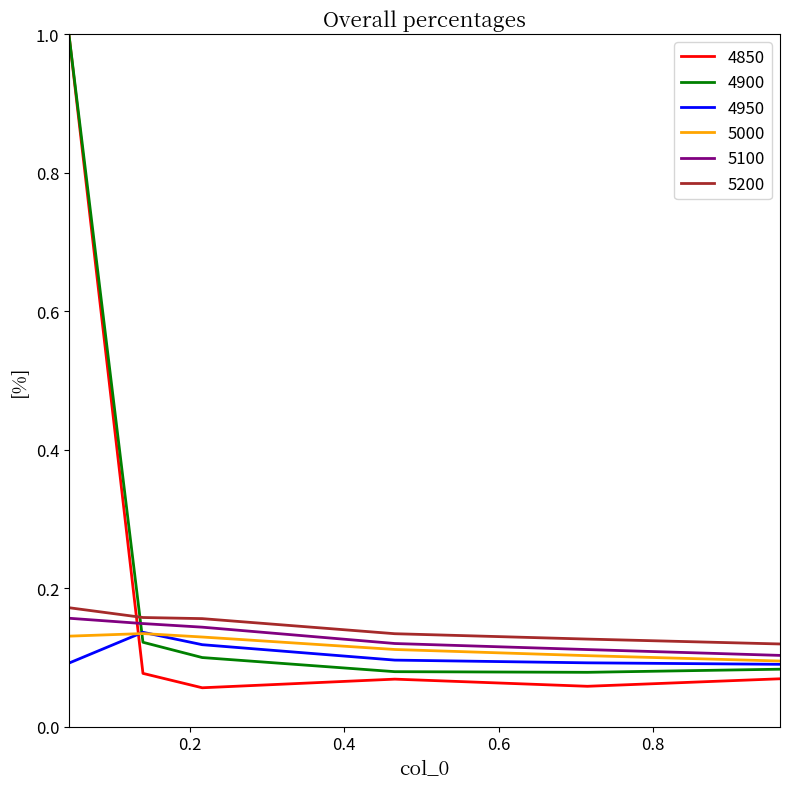

What is the greatest value displayed?

1.0